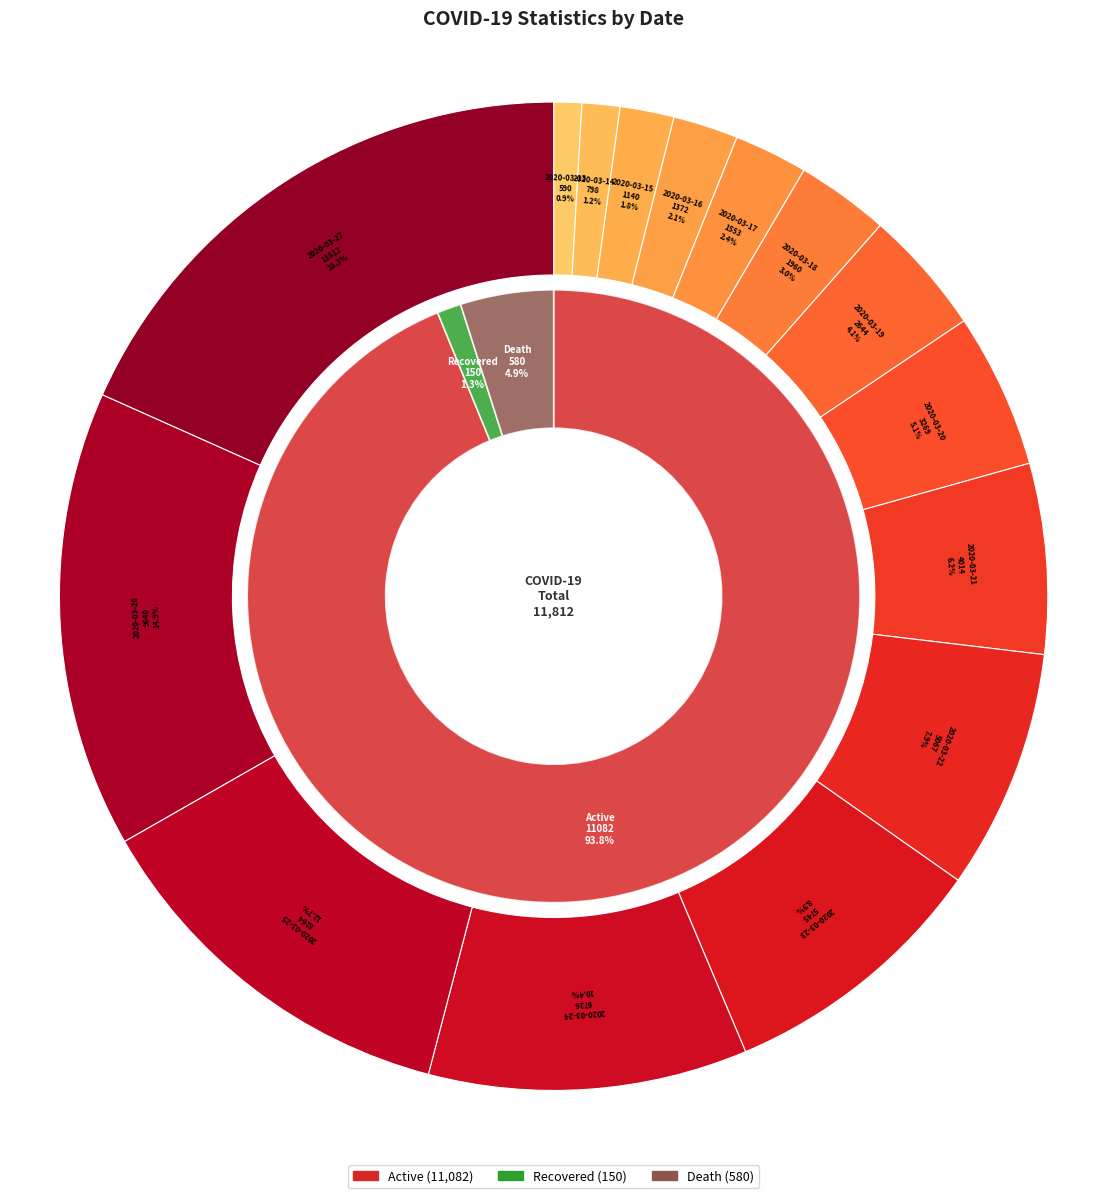

To the nearest percent, what percentage of the pie is 2020-03-23?

10%